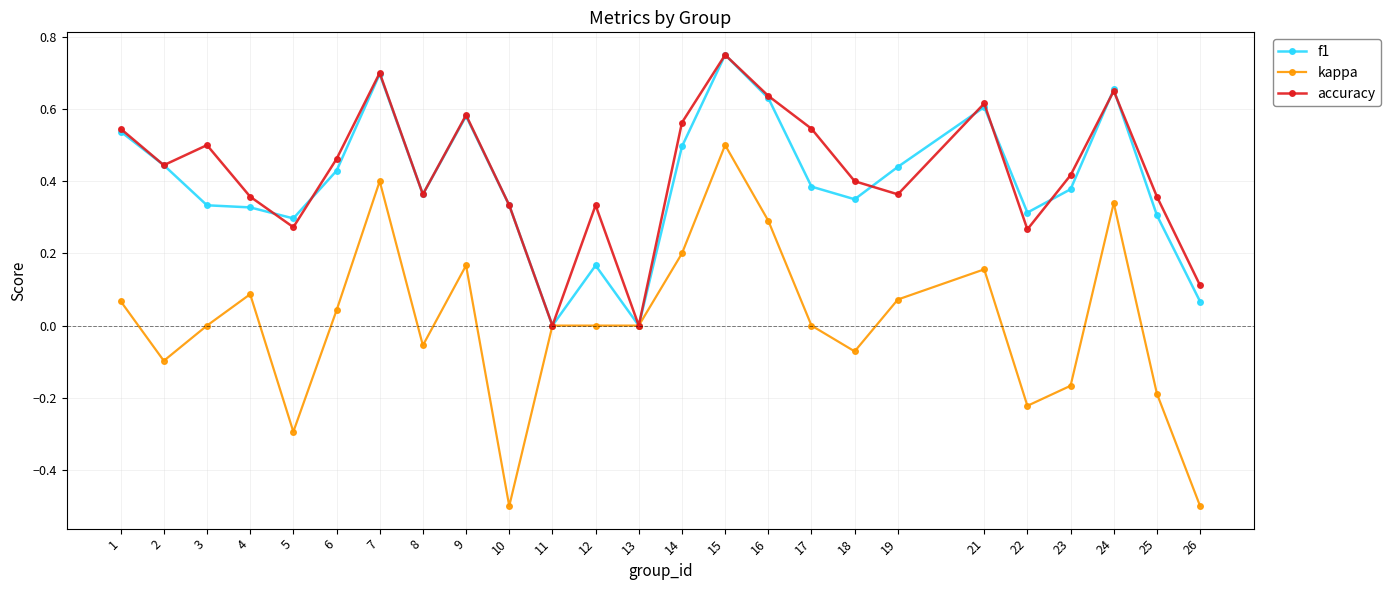

True or false: f1 and accuracy intersect in this chart.

True